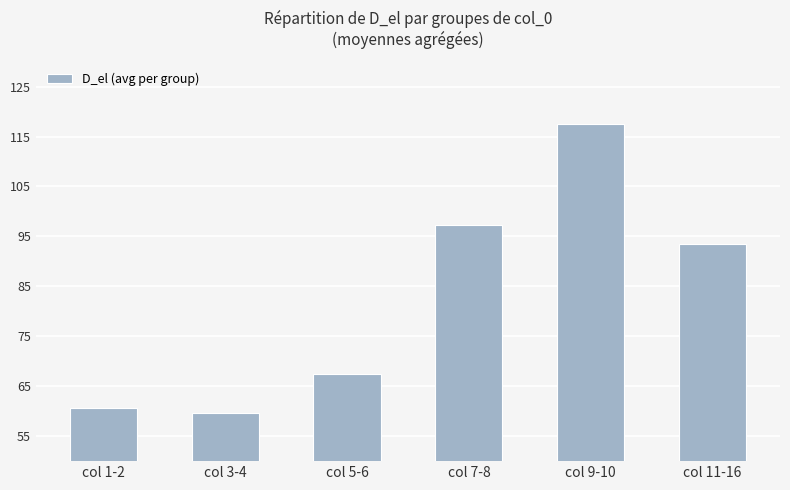

List the labels in order of value, largest first.

col 9-10, col 7-8, col 11-16, col 5-6, col 1-2, col 3-4